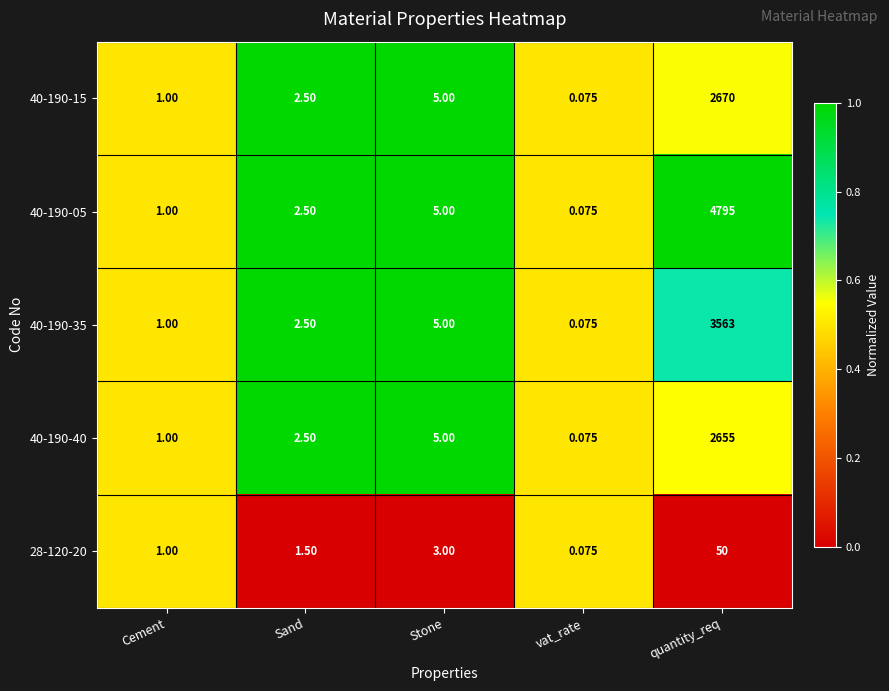

Which series has the largest total across all categories?

40-190-05